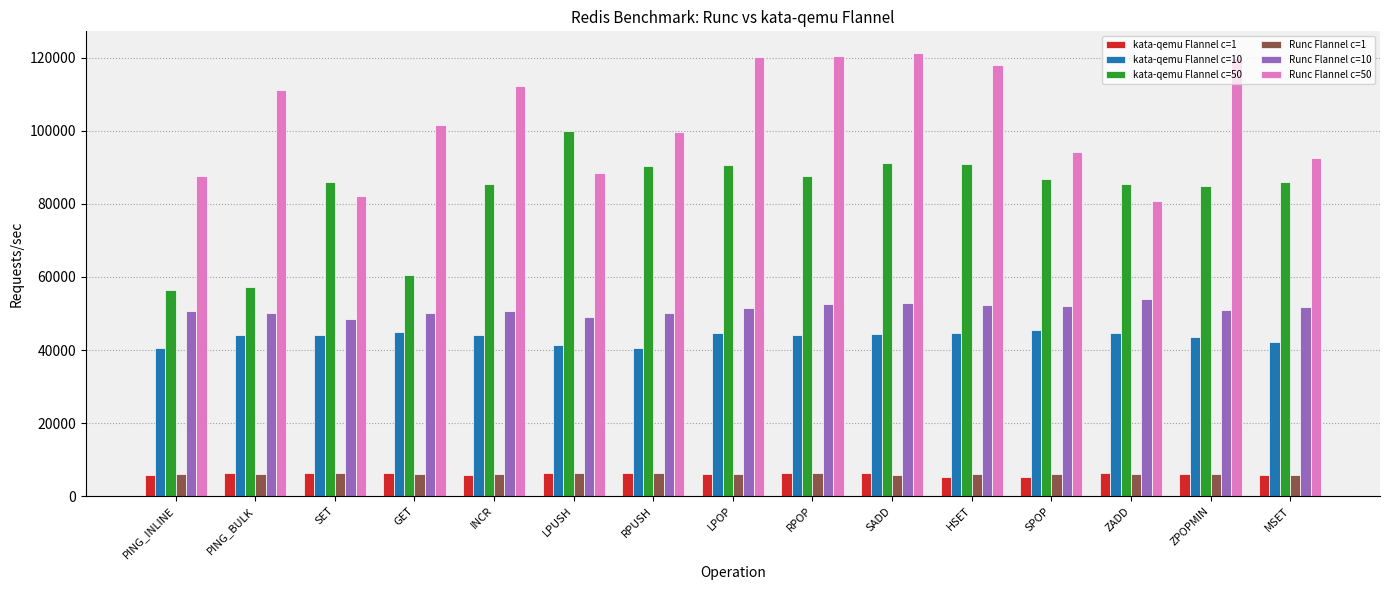

What is the spread (max minus min) of values at HSET?

112678.5